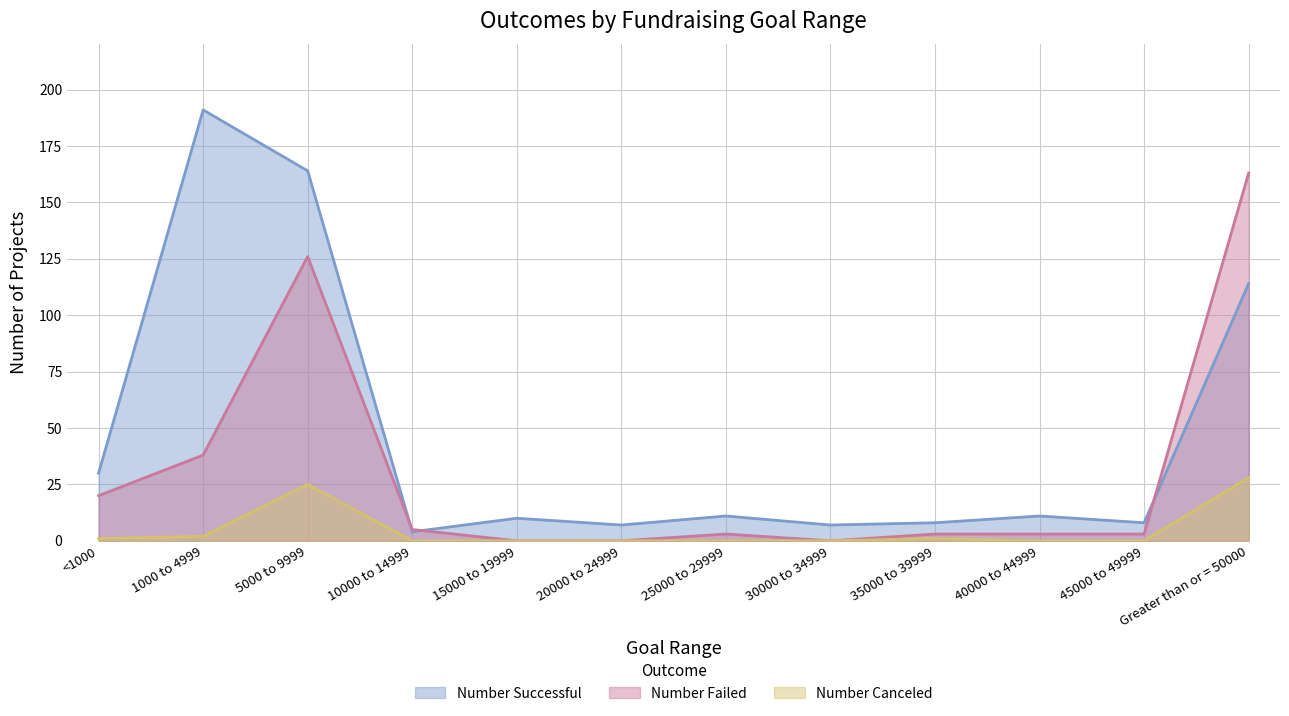

Which series changed the most between 5000 to 9999 and 25000 to 29999?

Number Successful